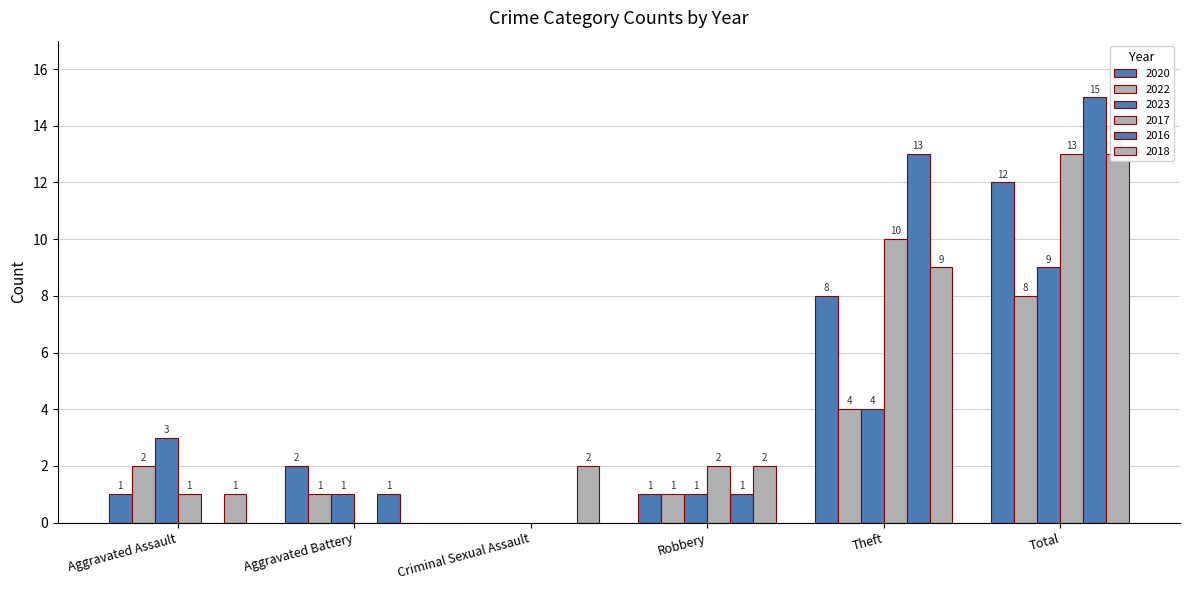

How many values in 2018 are above zero?

5